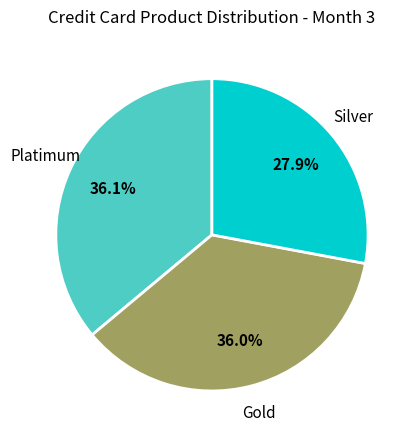

Which category has the smallest portion of the pie?

Silver